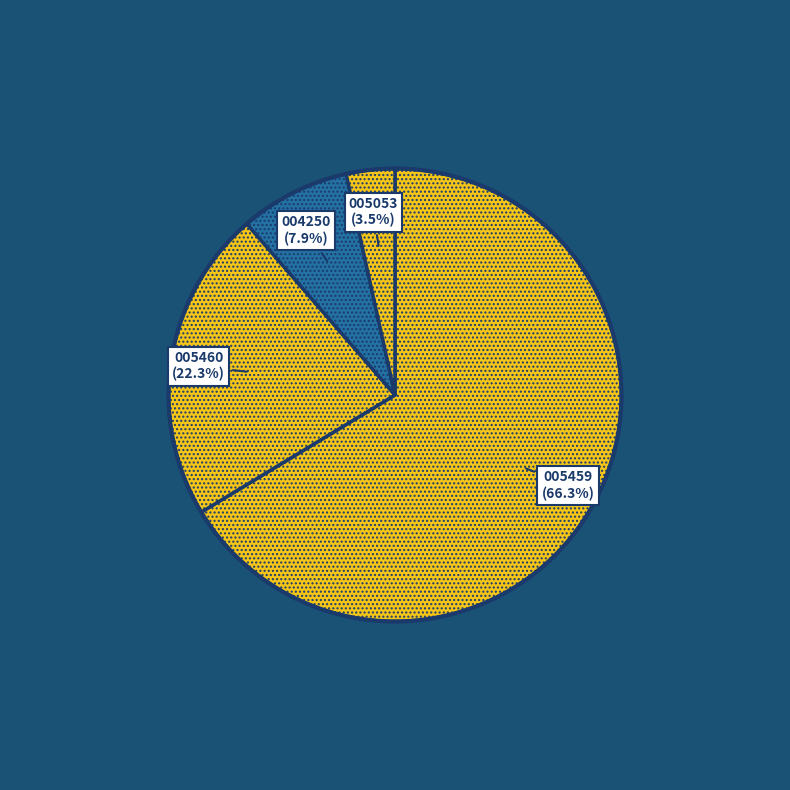

How many slices are in this pie chart?

4